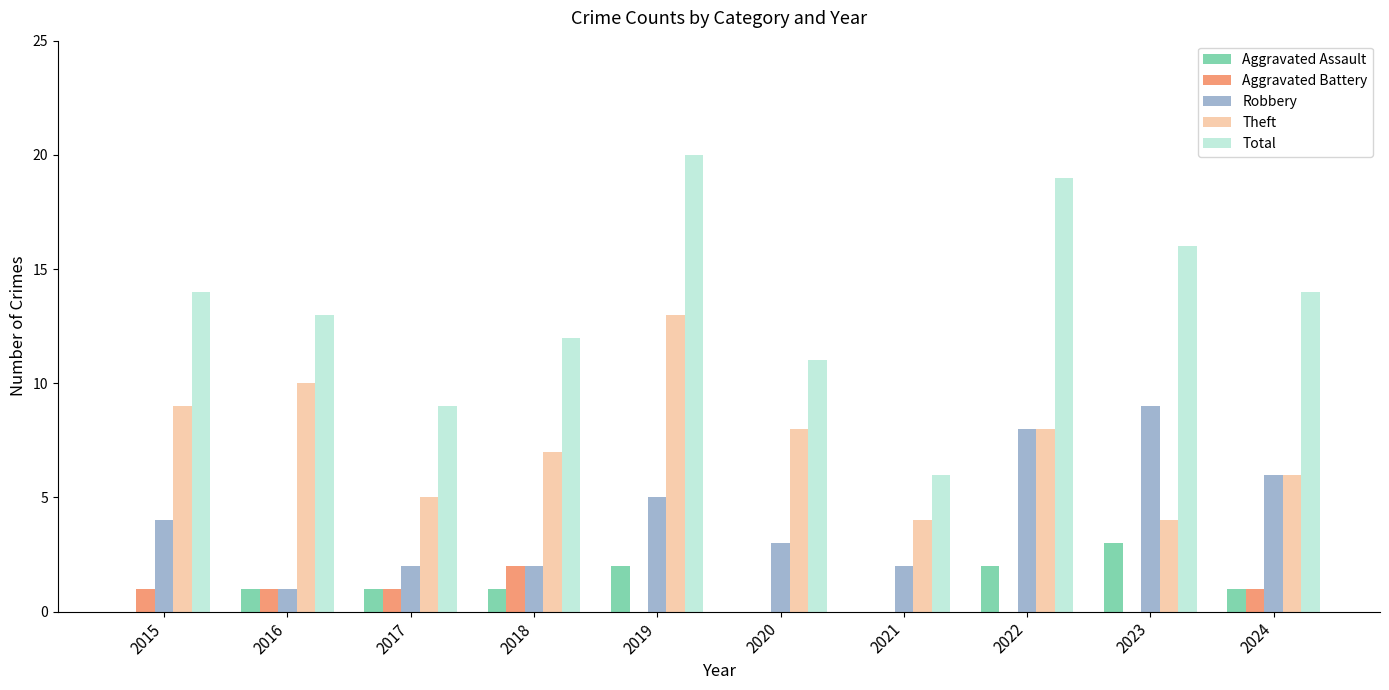

The Total series shows 20 at 2019. True or false?

True